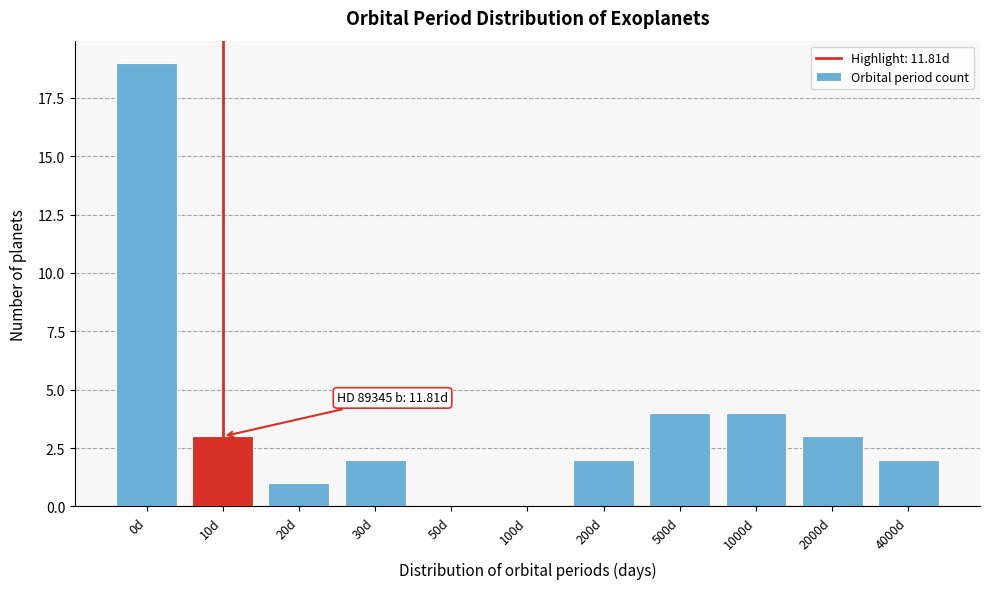

Reading left to right, what are all the values shown in this chart?

0d=19	10d=3	20d=1	30d=2	50d=0	100d=0	200d=2	500d=4	1000d=4	2000d=3	4000d=2